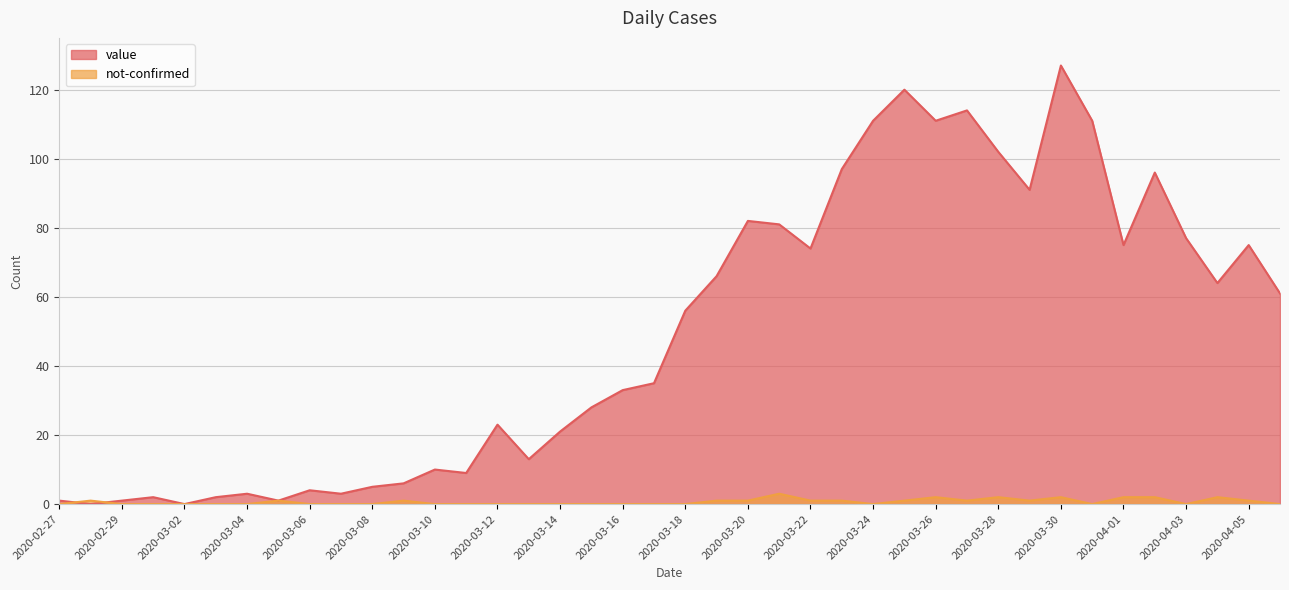

Reading left to right, list all the values displayed in this chart.

value: 2020-02-27=1	2020-02-28=0	2020-02-29=1	2020-03-01=2	2020-03-02=0	2020-03-03=2	2020-03-04=3	2020-03-05=1	2020-03-06=4	2020-03-07=3	2020-03-08=5	2020-03-09=6	2020-03-10=10	2020-03-11=9	2020-03-12=23	2020-03-13=13	2020-03-14=21	2020-03-15=28	2020-03-16=33	2020-03-17=35	2020-03-18=56	2020-03-19=66	2020-03-20=82	2020-03-21=81	2020-03-22=74	2020-03-23=97	2020-03-24=111	2020-03-25=120	2020-03-26=111	2020-03-27=114	2020-03-28=102	2020-03-29=91	2020-03-30=127	2020-03-31=111	2020-04-01=75	2020-04-02=96	2020-04-03=77	2020-04-04=64	2020-04-05=75	2020-04-06=61
not-confirmed: 2020-02-27=0	2020-02-28=1	2020-02-29=0	2020-03-01=0	2020-03-02=0	2020-03-03=0	2020-03-04=0	2020-03-05=1	2020-03-06=0	2020-03-07=0	2020-03-08=0	2020-03-09=1	2020-03-10=0	2020-03-11=0	2020-03-12=0	2020-03-13=0	2020-03-14=0	2020-03-15=0	2020-03-16=0	2020-03-17=0	2020-03-18=0	2020-03-19=1	2020-03-20=1	2020-03-21=3	2020-03-22=1	2020-03-23=1	2020-03-24=0	2020-03-25=1	2020-03-26=2	2020-03-27=1	2020-03-28=2	2020-03-29=1	2020-03-30=2	2020-03-31=0	2020-04-01=2	2020-04-02=2	2020-04-03=0	2020-04-04=2	2020-04-05=1	2020-04-06=0